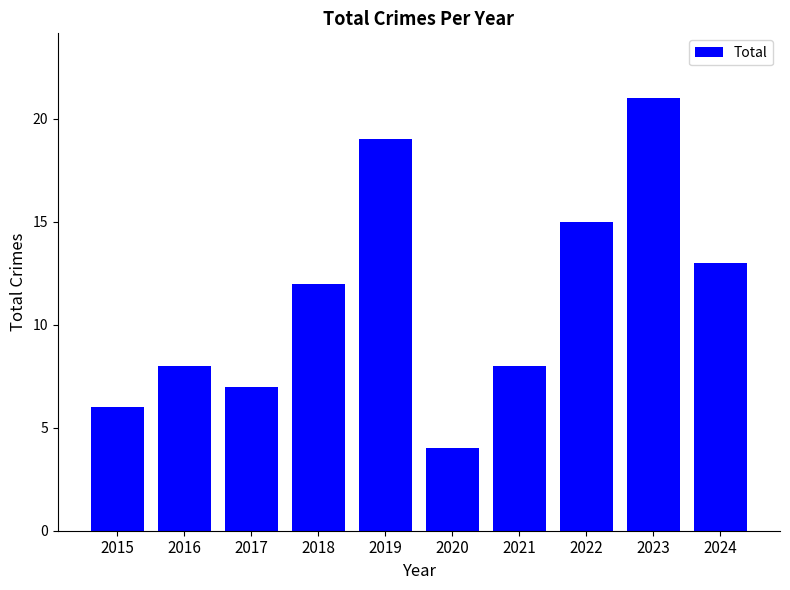

What is the minimum value shown in the chart?

4